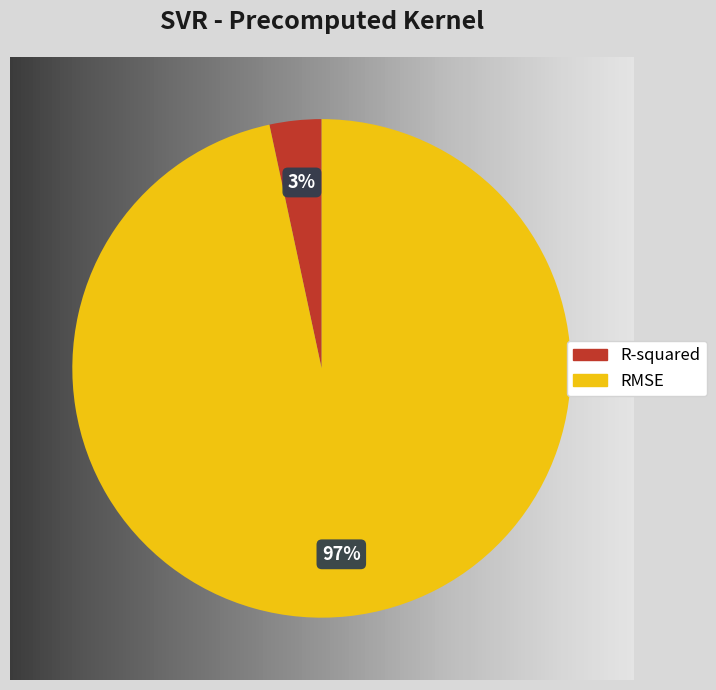

Do R-squared and RMSE together represent more than half of the pie?

Yes